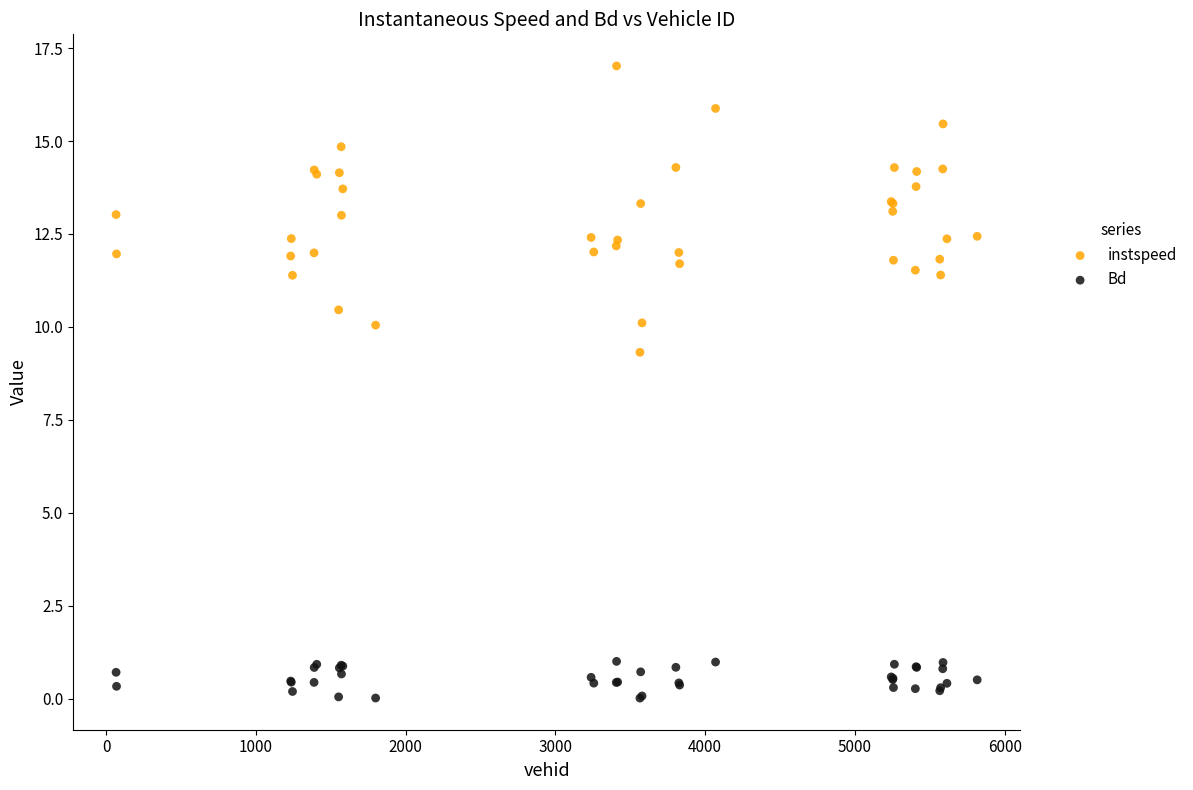

Across all series, what Y value is closest to 8?

9.3